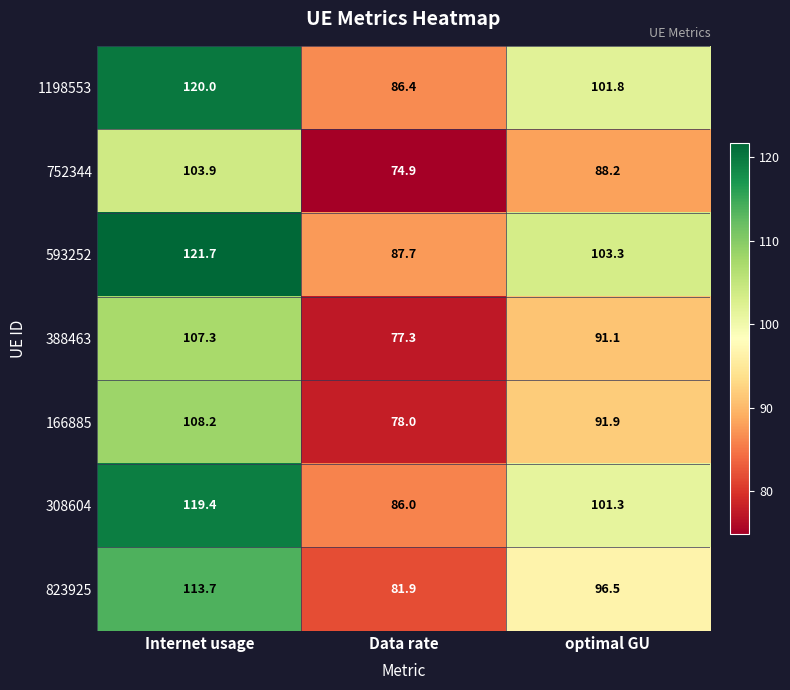

What is the average value of the 308604 series?

102.2